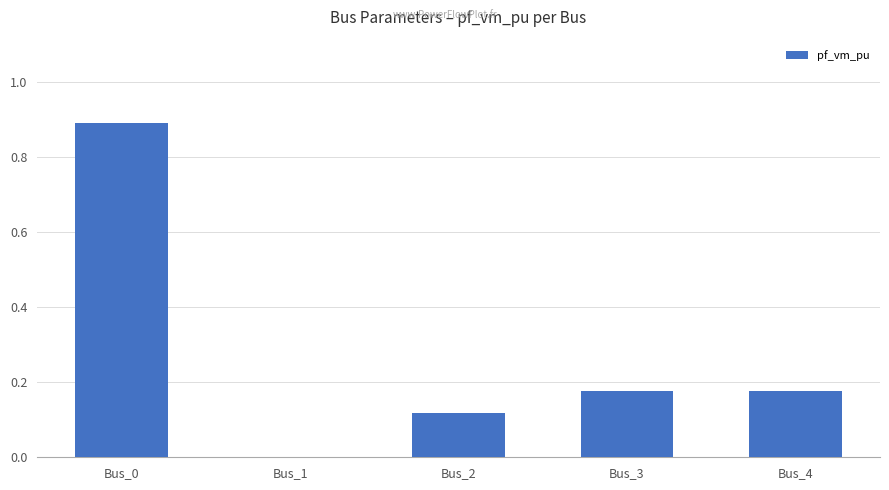

The value at Bus_1 is 0.0. True or false?

True